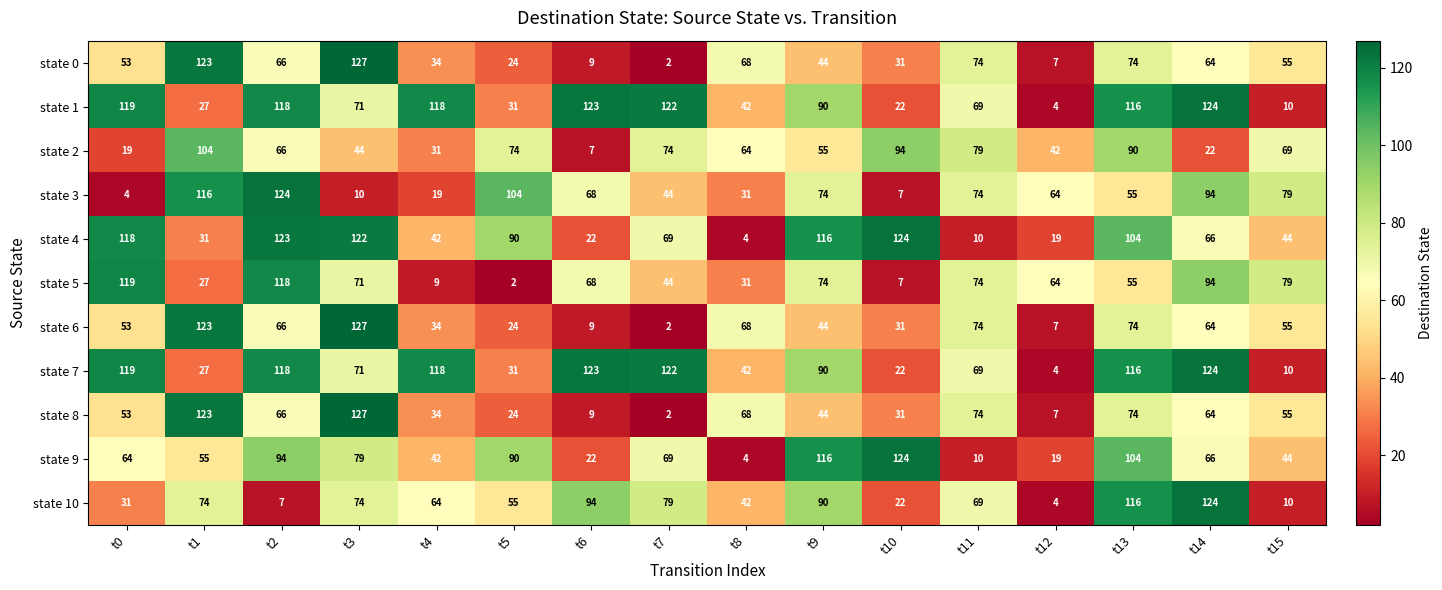

Between t0 and t4, which series saw the biggest shift?

state 5